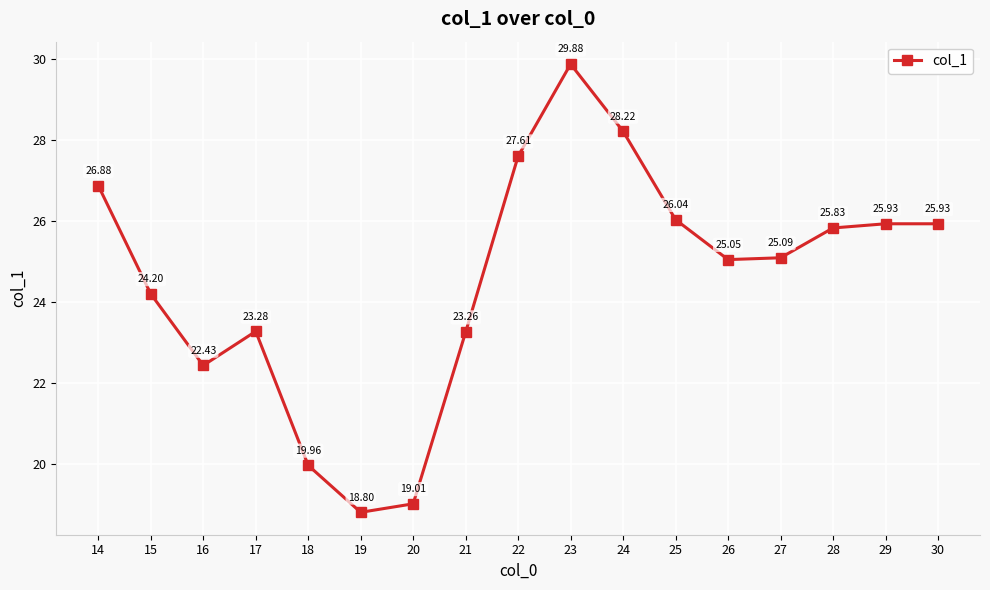

How many values exceed 25?

10